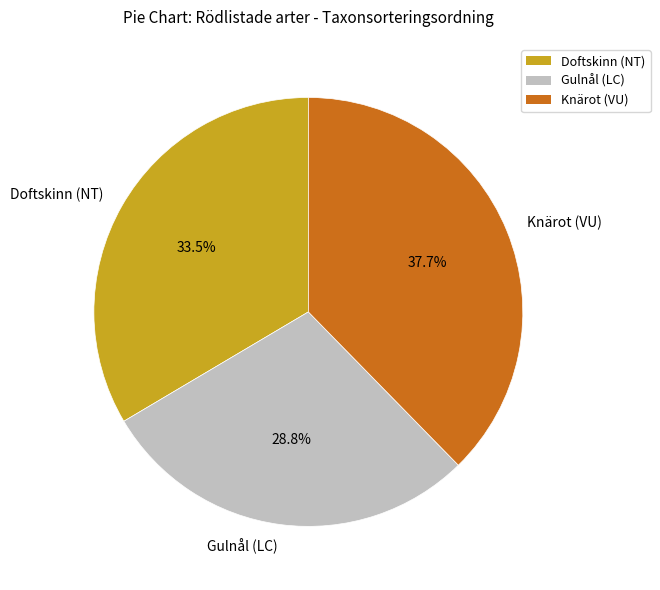

Approximately how many times larger is the value at Gulnål (LC) compared to Doftskinn (NT)?

0.9